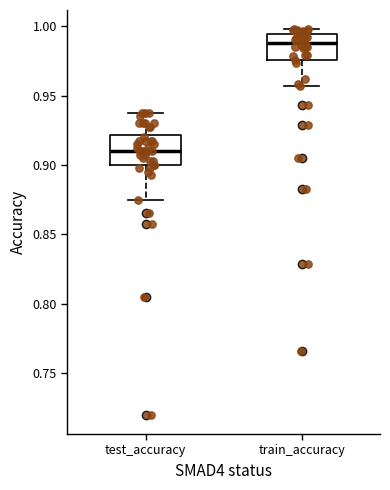

Reading left to right, read every box against the y-axis: the position of its median line, the range the box covers, and the ends of its whiskers. The values are not printed on the chart, so give them approximately, as read against the axis.

test_accuracy: median 0.910, box 0.900 to 0.920, whiskers 0.875 to 0.940
train_accuracy: median 0.990, box 0.975 to 0.995, whiskers 0.955 to 1.000